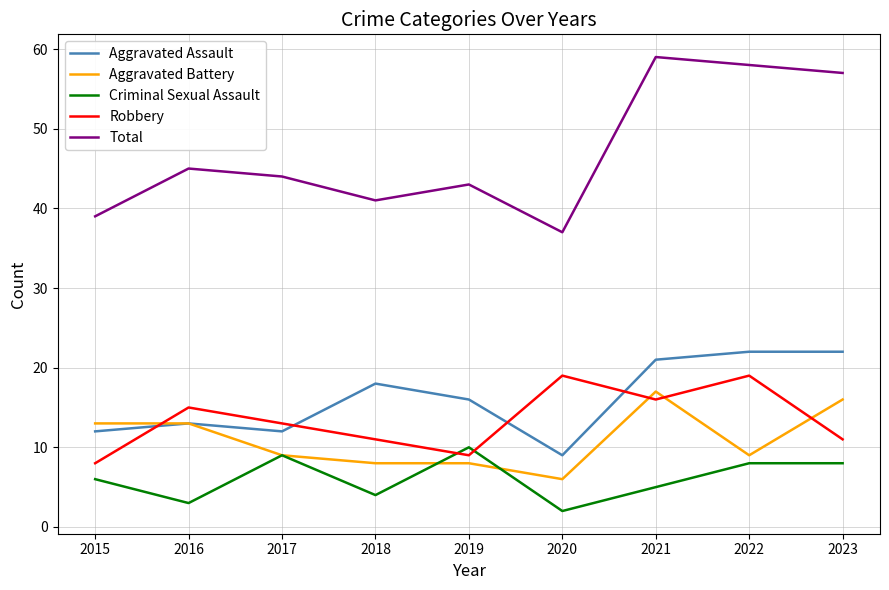

Where does the Aggravated Assault series first go above 16?

2018